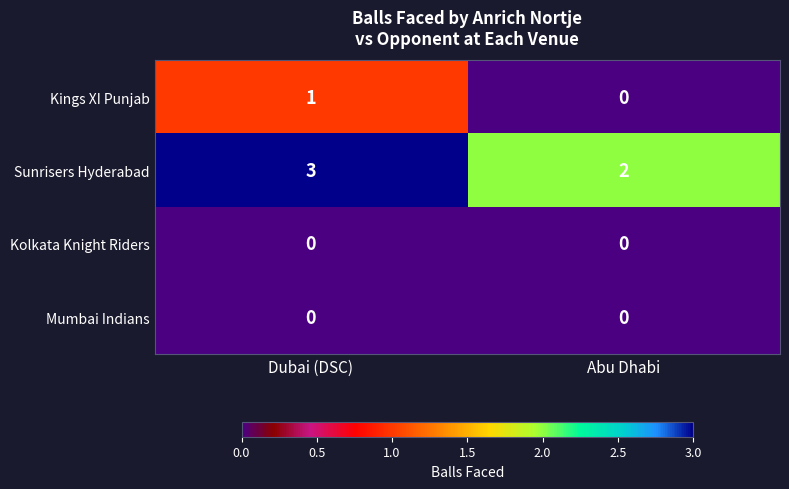

At which category is the sum across all series the highest?

Dubai (DSC)